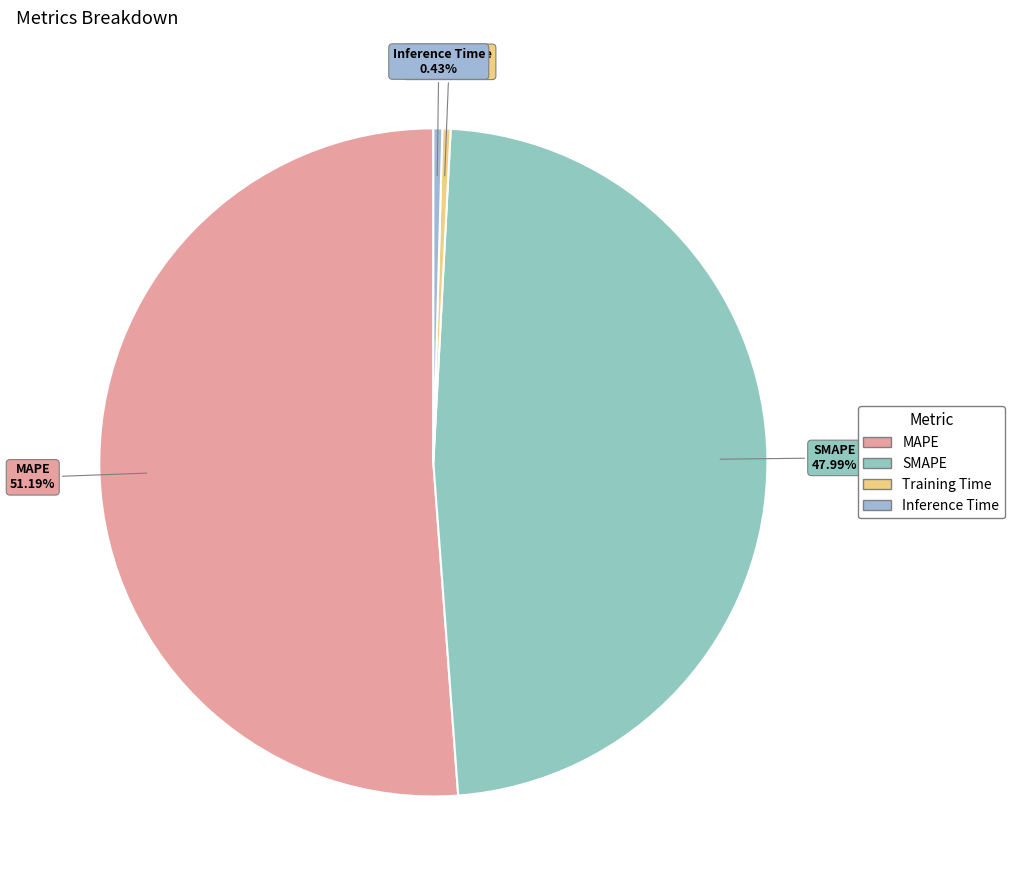

Is it true that MAPE is 42% of the pie?

False